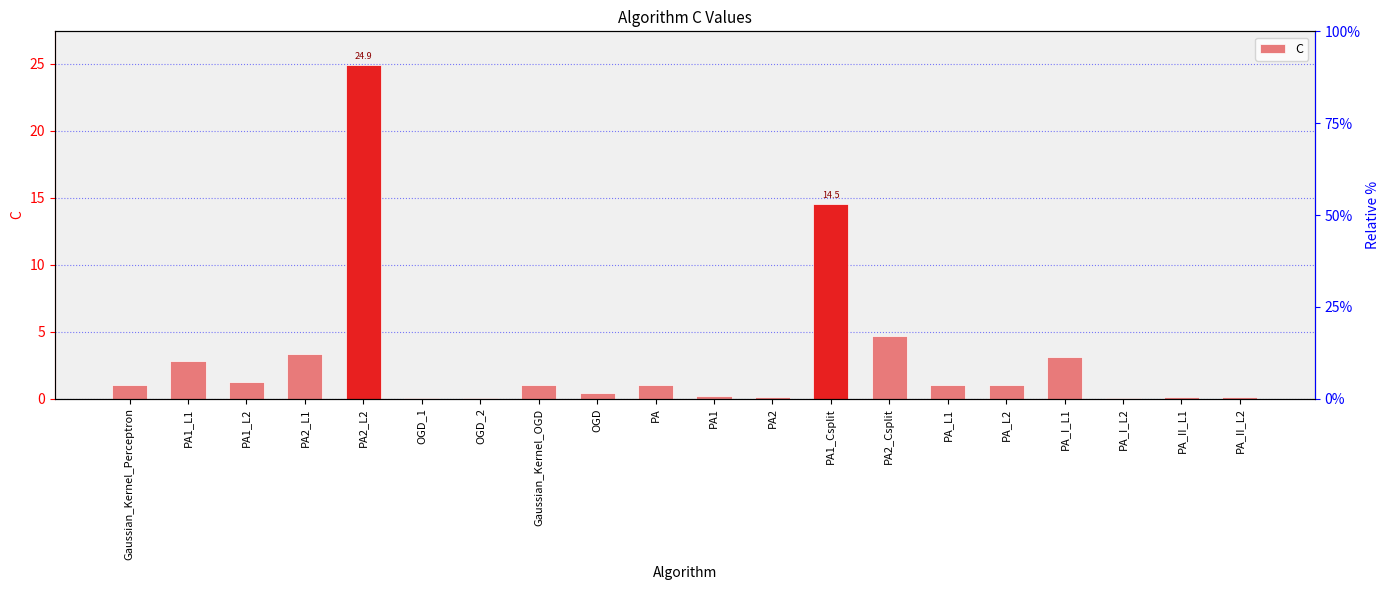

How many bars are there in total?

20